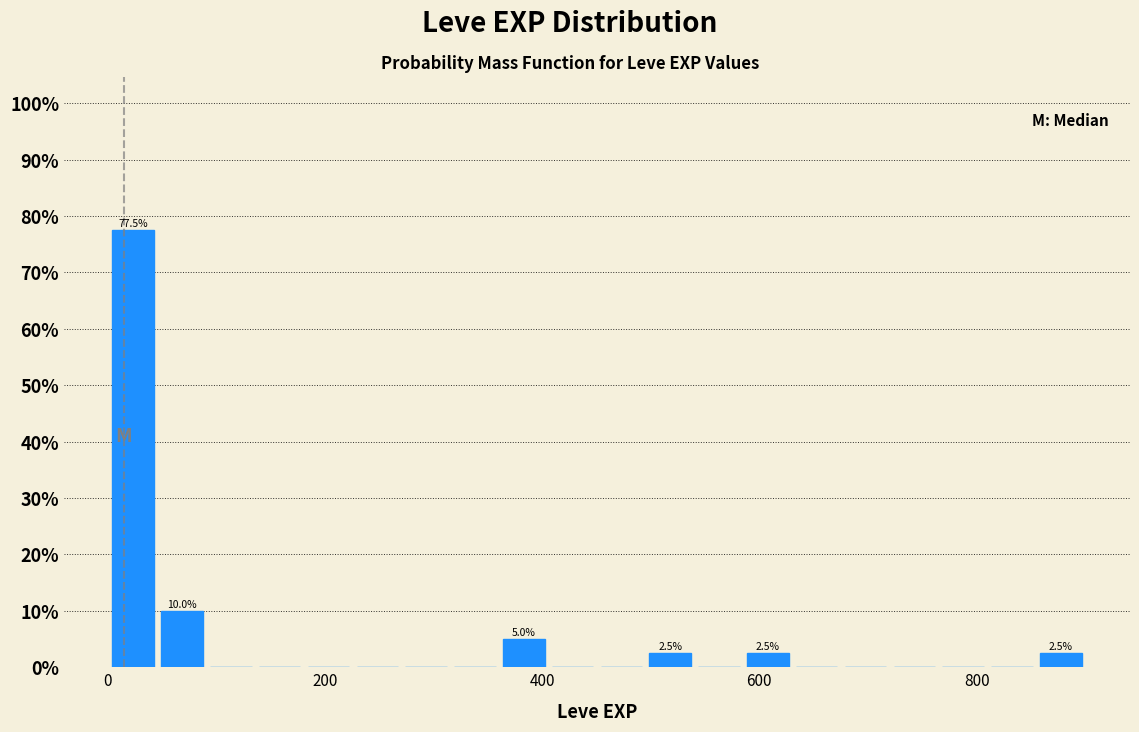

Around what value on the x-axis is the tallest bar? Give the approximate position of its centre, as read against the axis.

20